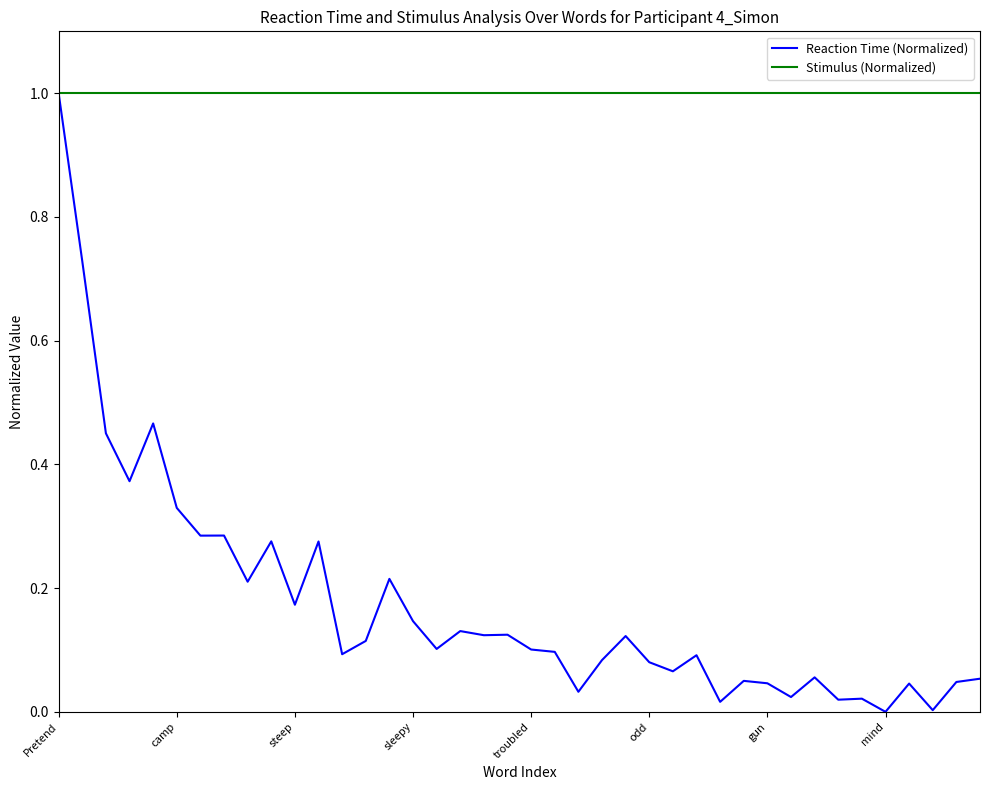

How many series are shown in this chart?

2